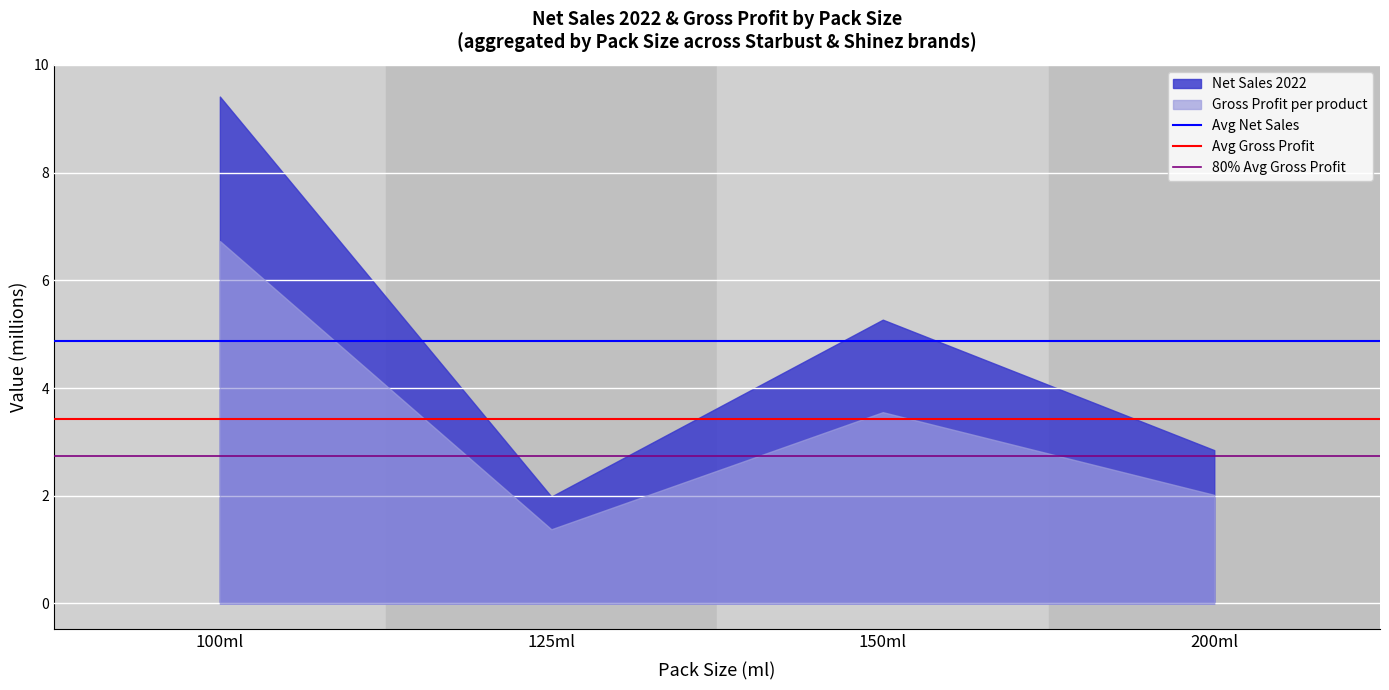

How many lines are shown in the chart?

2